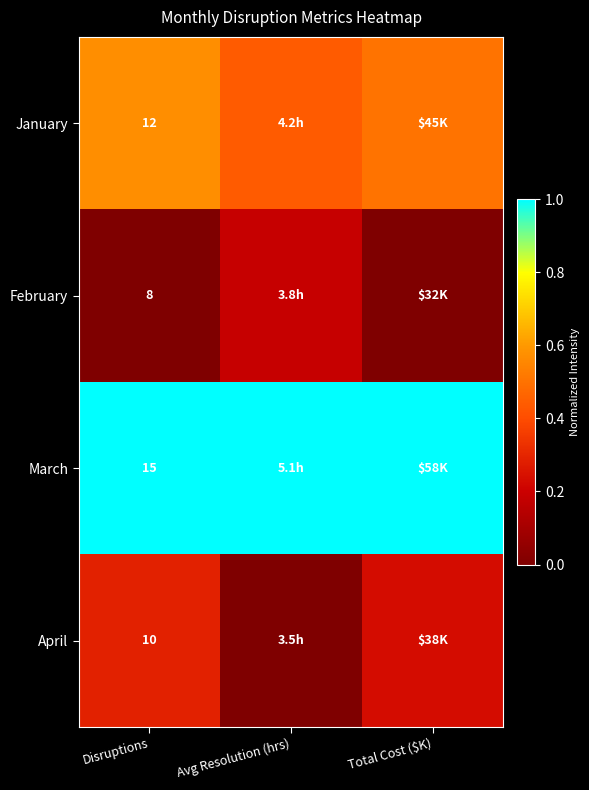

At Disruptions, list the series in order from largest to smallest.

March, January, April, February